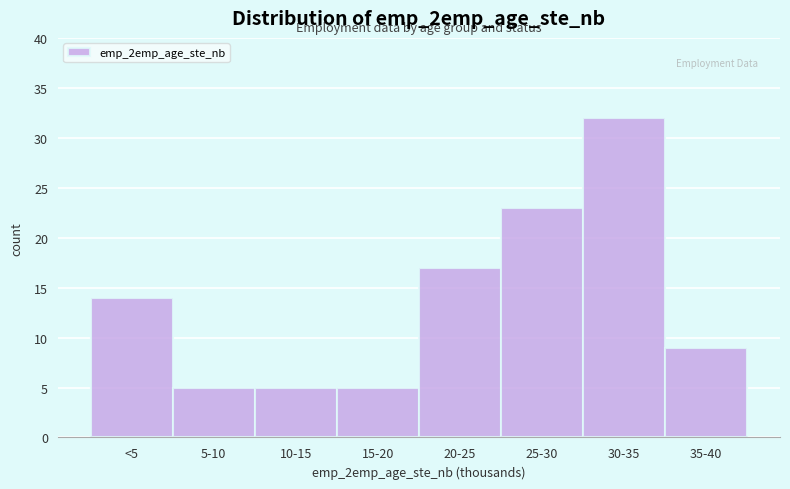

Reading right to left, what are all the values shown in this chart?

9	32	23	17	5	5	5	14